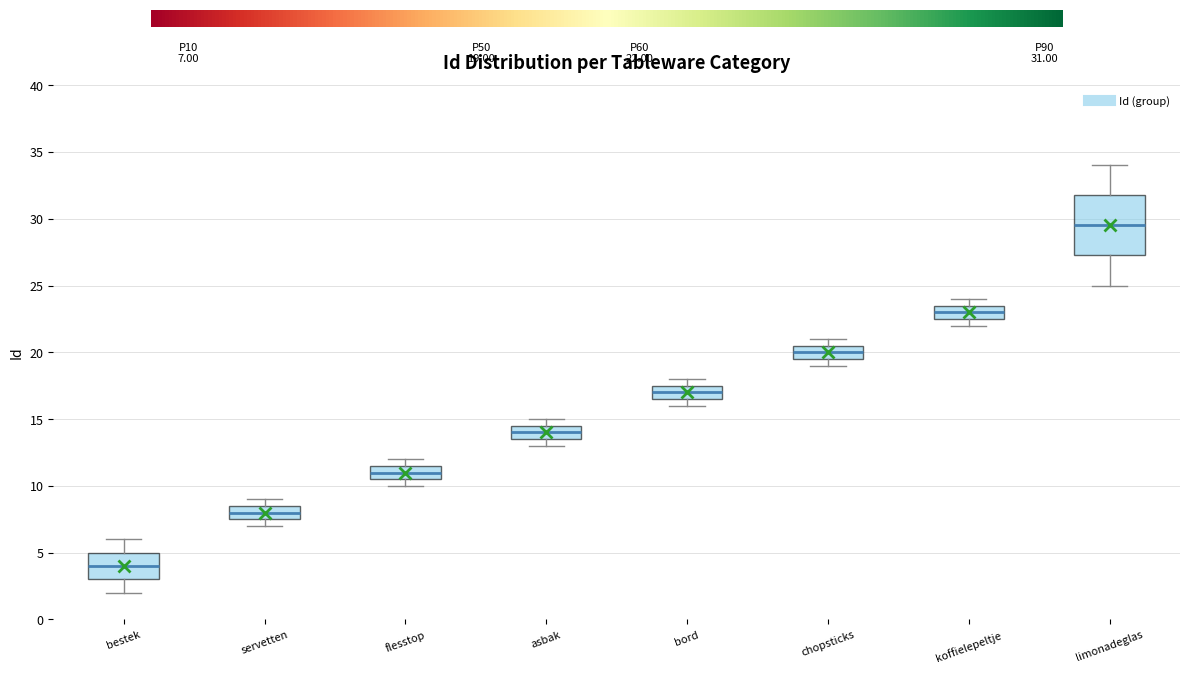

Comparing the boxes themselves (not the whiskers), which one is the tallest?

limonadeglas